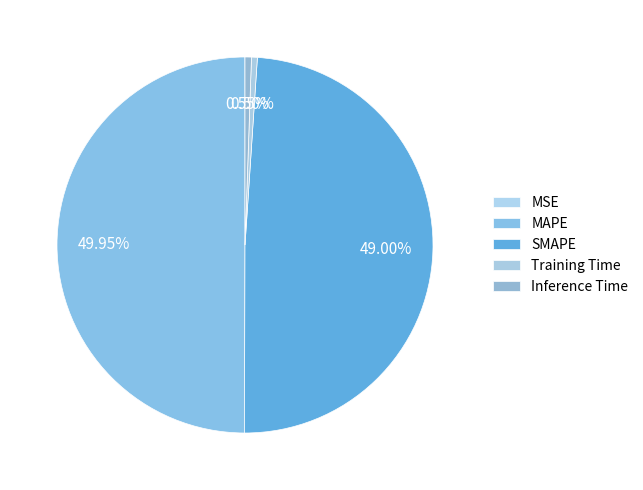

Between MAPE and MSE, which is larger?

MAPE